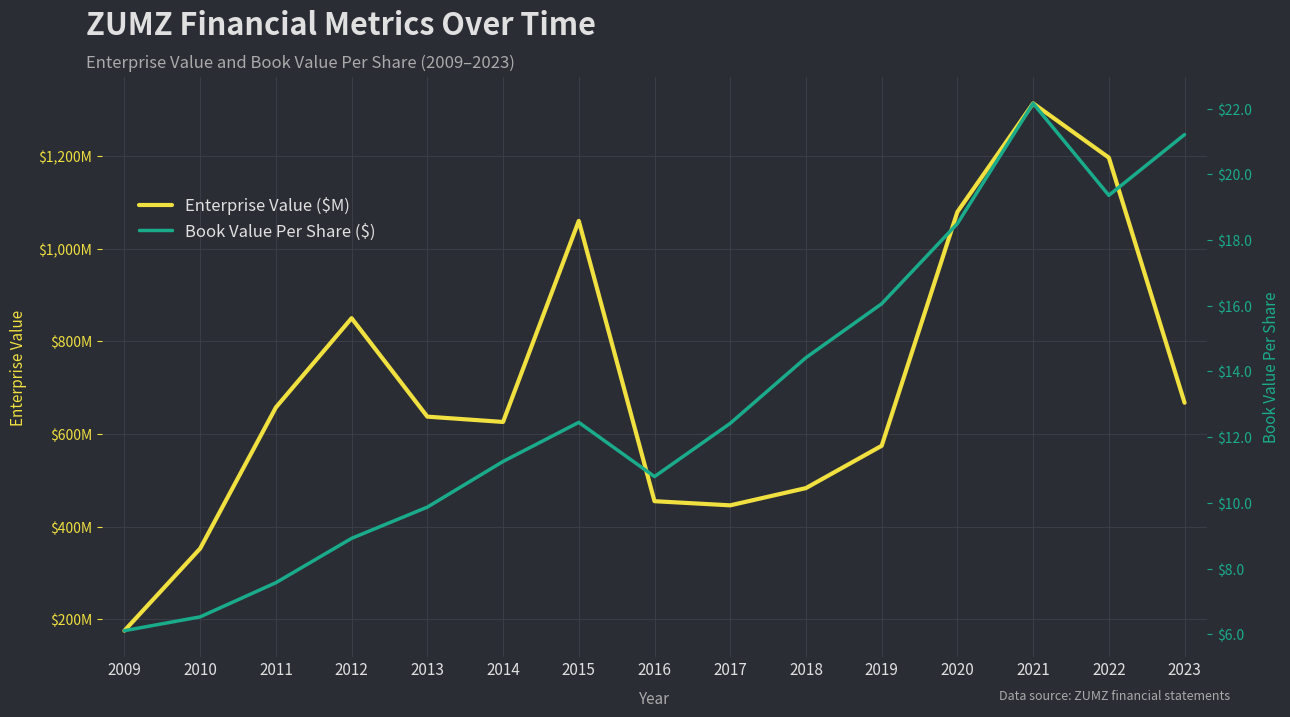

Where is Book Value Per Share ($) nearest to the value 14?

2018